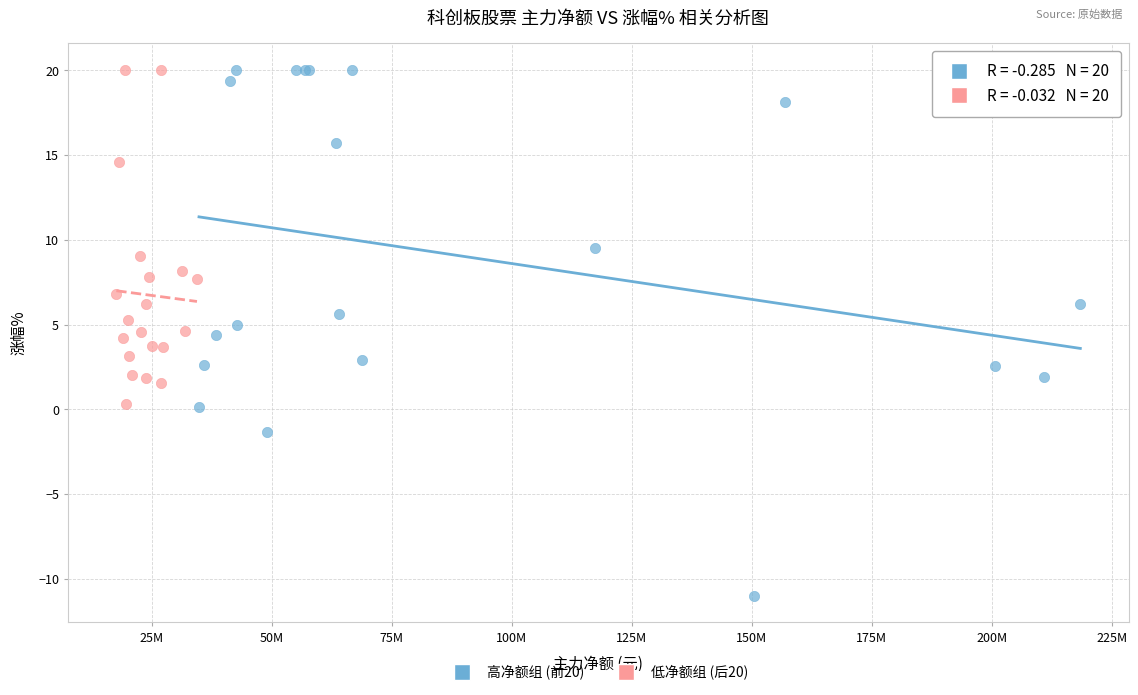

Which series contains the lowest Y value?

高净额组 (前20)